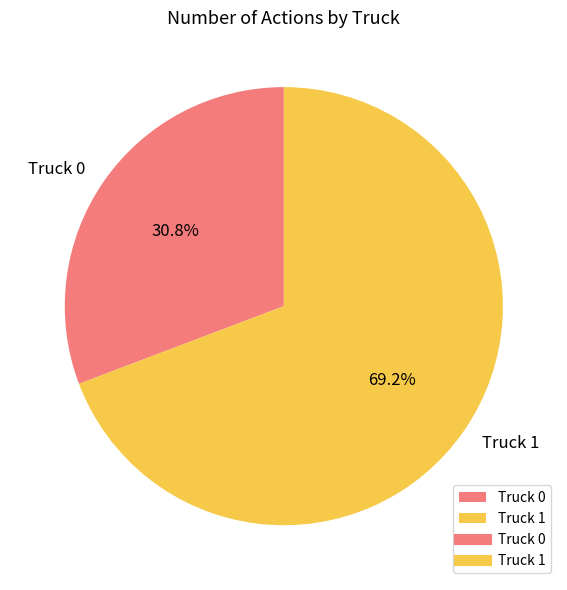

To the nearest percent, what is the difference between the largest and smallest slice percentages?

38%